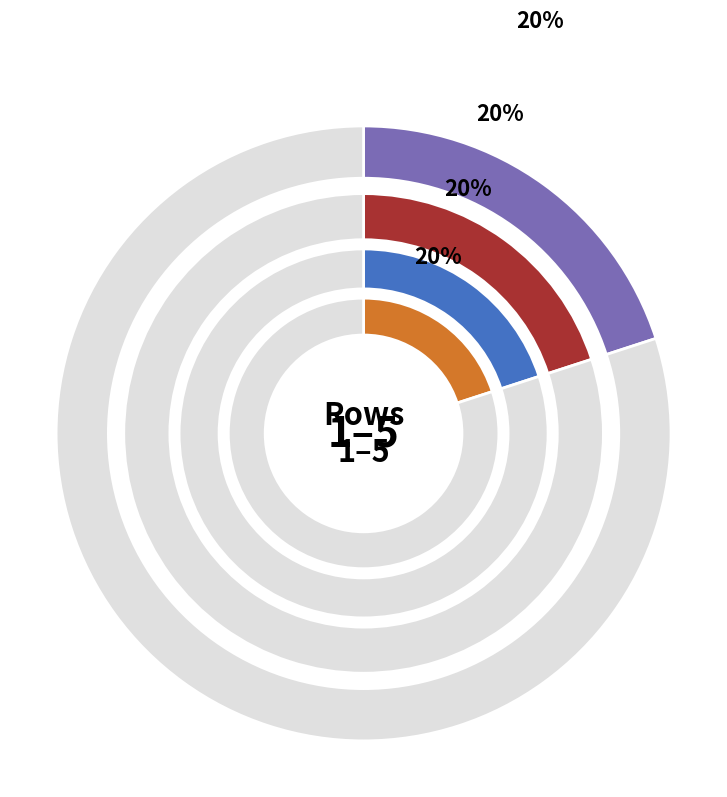

Does 6 represent more than half of the total?

No